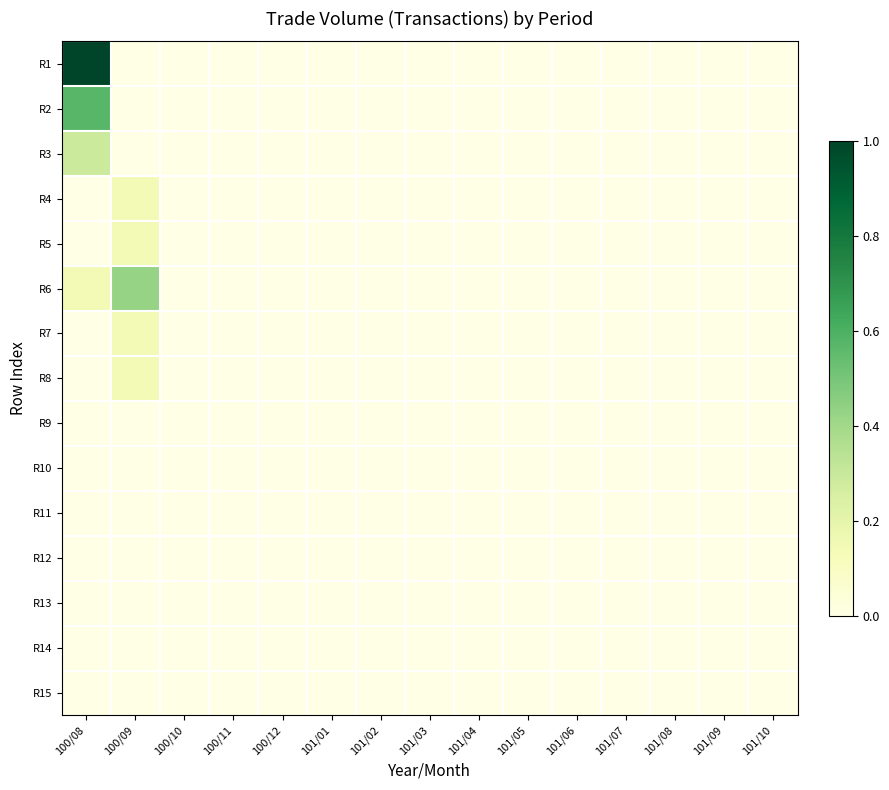

Which series has the widest spread of values?

R1